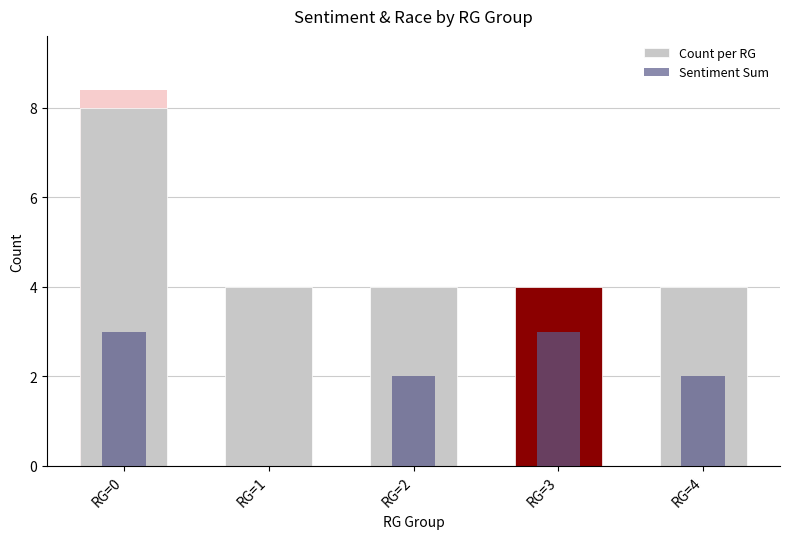

The Sentiment Sum series shows 1 at RG=4. True or false?

False